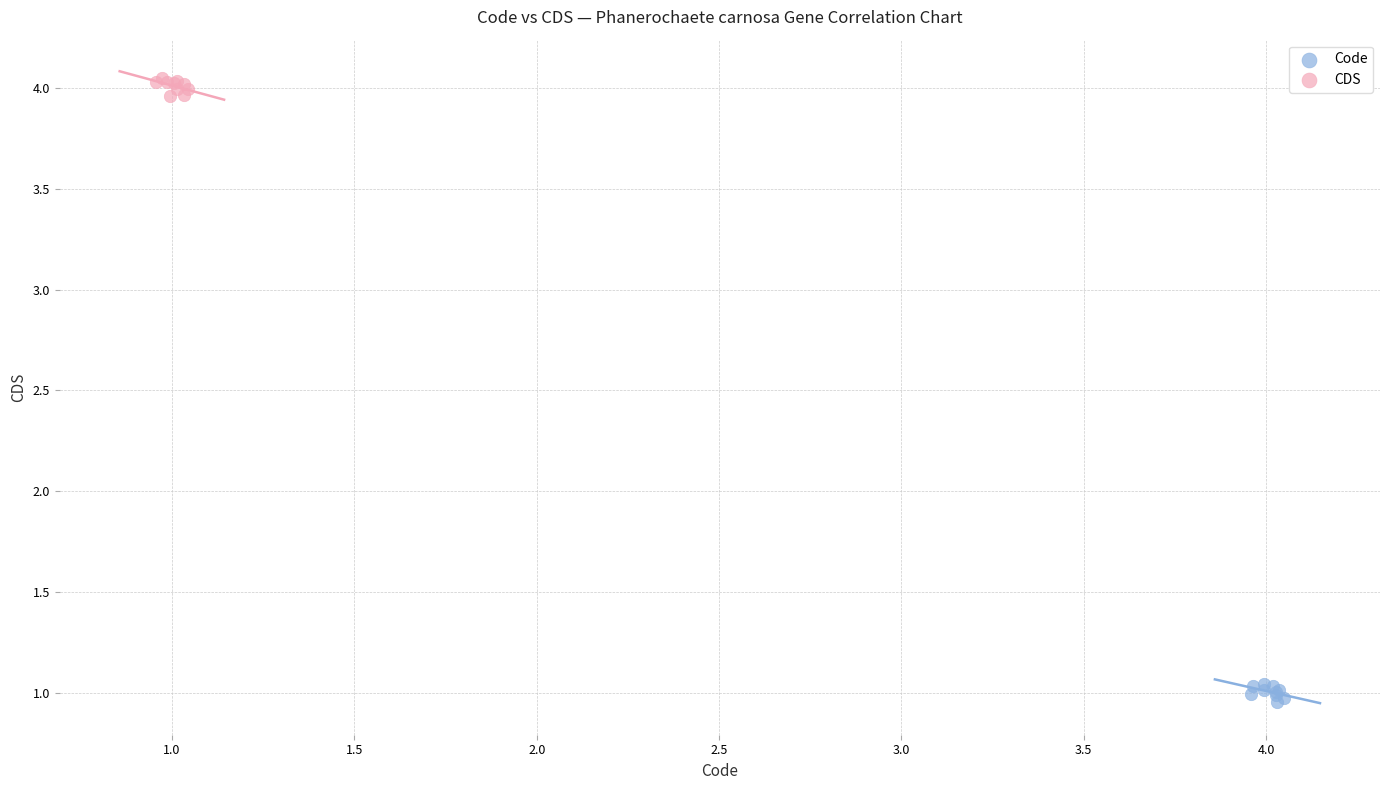

Which series reaches the maximum Y coordinate?

CDS